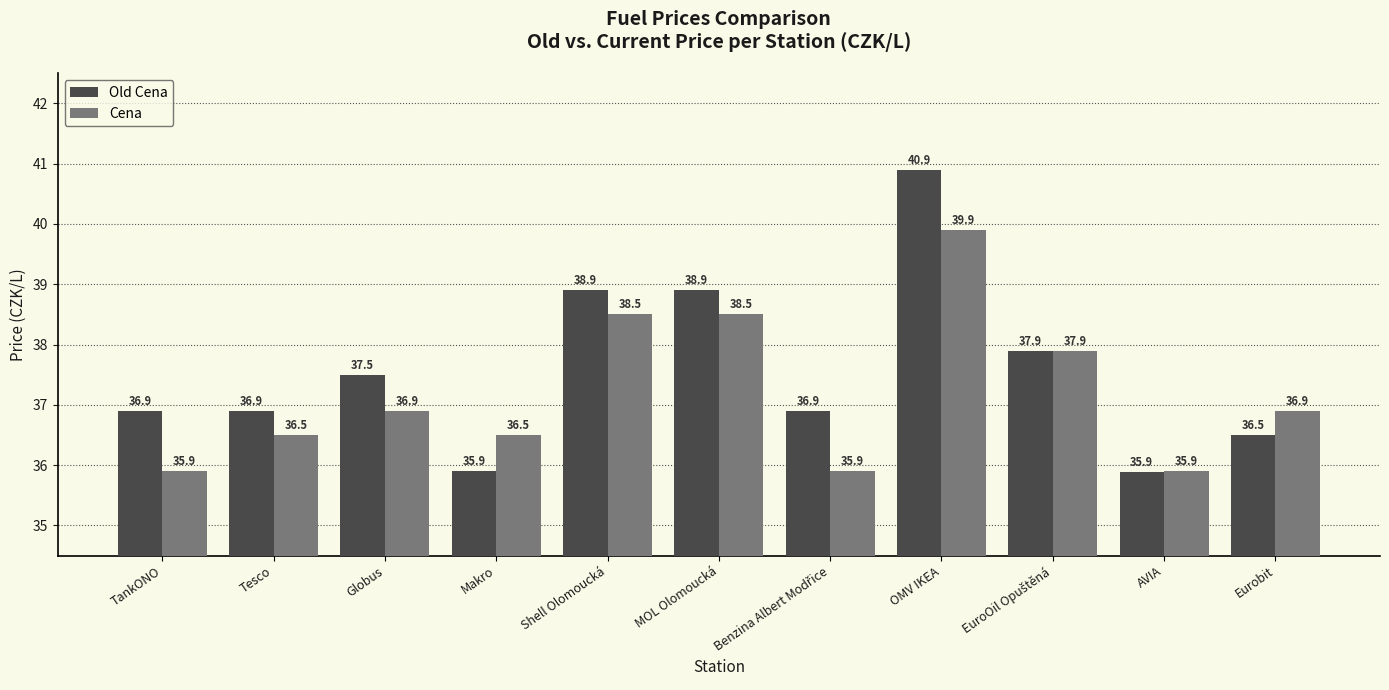

Reading left to right, list all the values displayed in this chart.

Old Cena: 36.9	36.9	37.5	35.9	38.9	38.9	36.9	40.9	37.9	35.9	36.5
Cena: 35.9	36.5	36.9	36.5	38.5	38.5	35.9	39.9	37.9	35.9	36.9